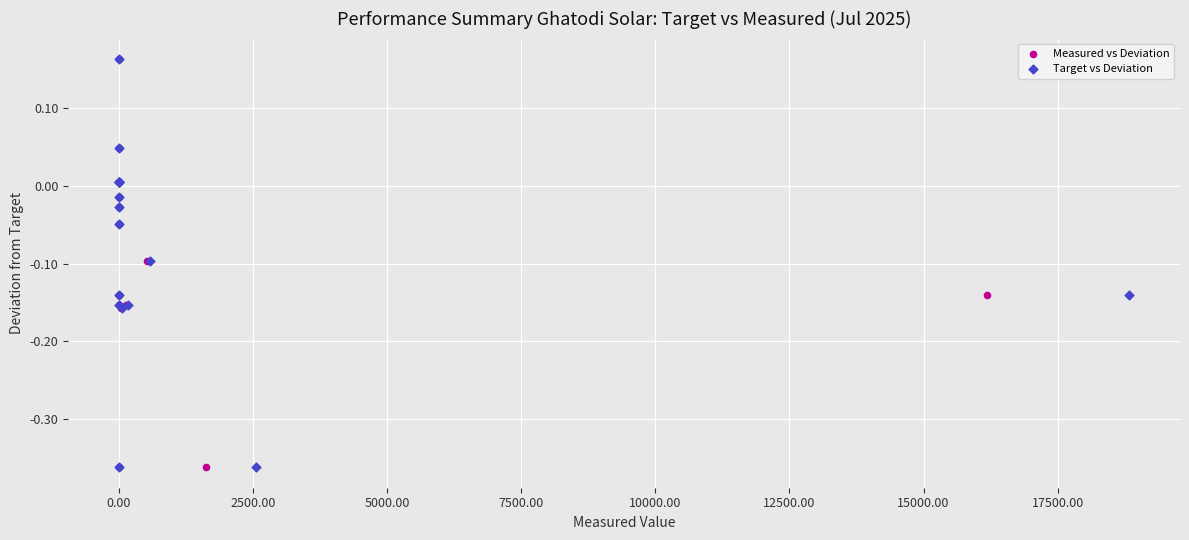

What are all the series names shown in the legend?

Measured vs Deviation, Target vs Deviation